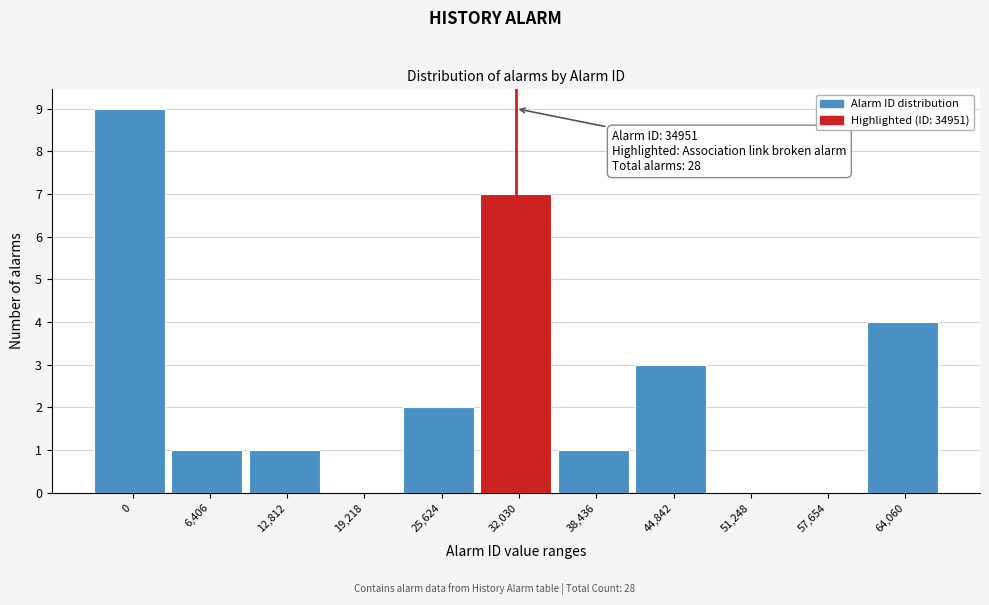

Reading left to right, transcribe all the data shown in this chart.

0=9	6,406=1	12,812=1	19,218=0	25,624=2	32,030=7	38,436=1	44,842=3	51,248=0	57,654=0	64,060=4